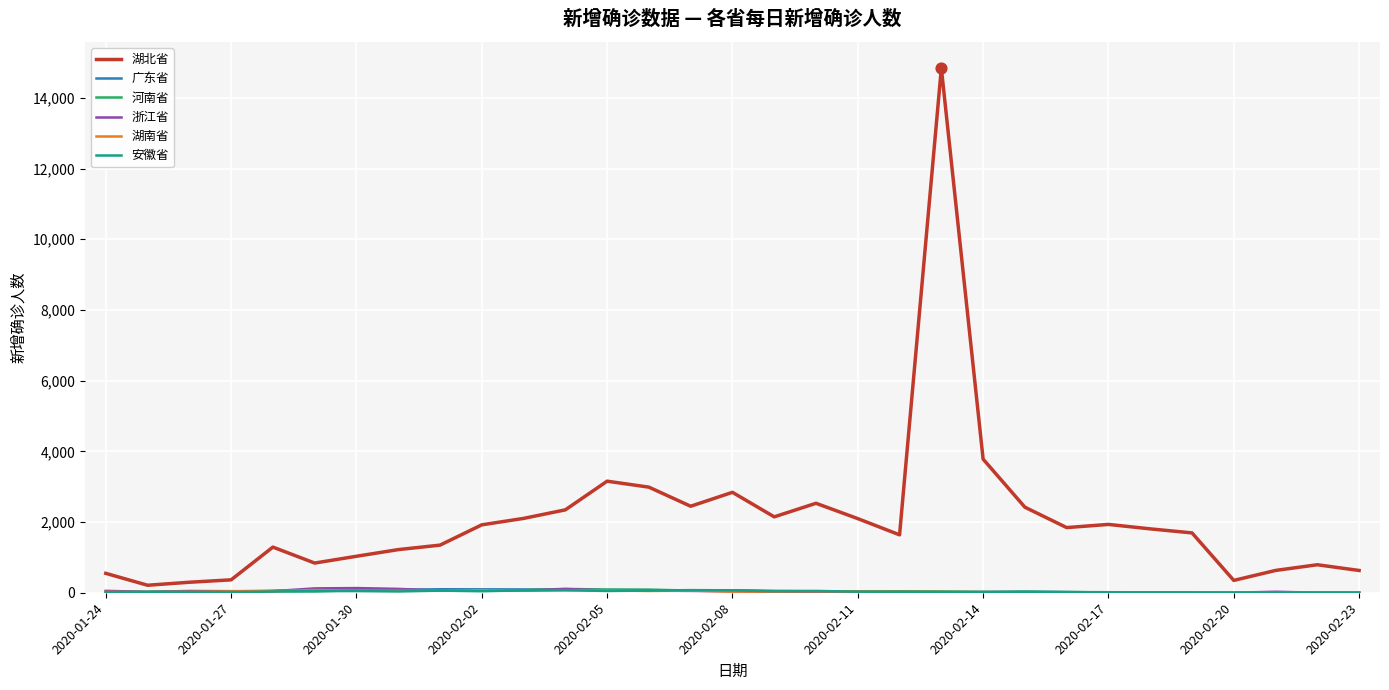

Which series has the largest total across all categories?

湖北省